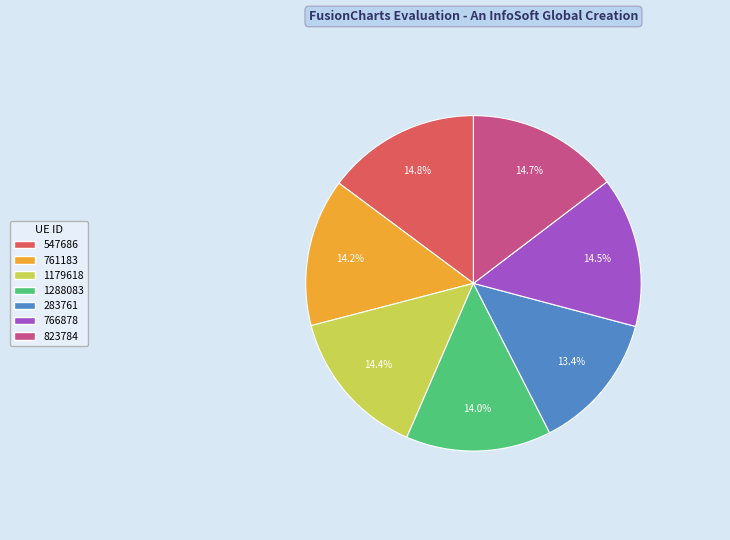

To the nearest percent, what percentage of the pie is 823784?

15%